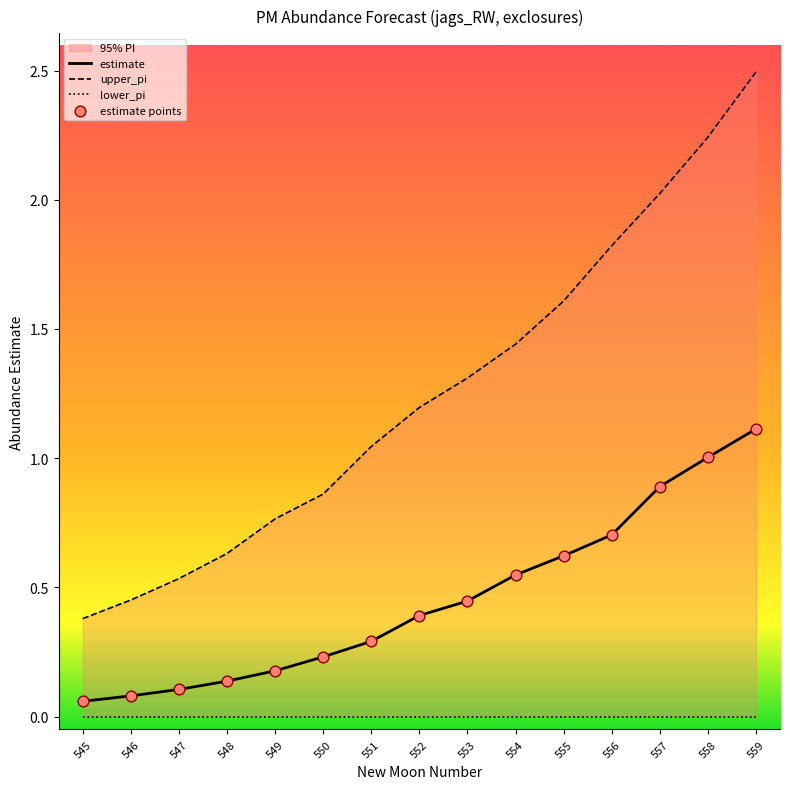

Is the value of estimate points at 558 greater than the value of lower_pi at 556?

Yes